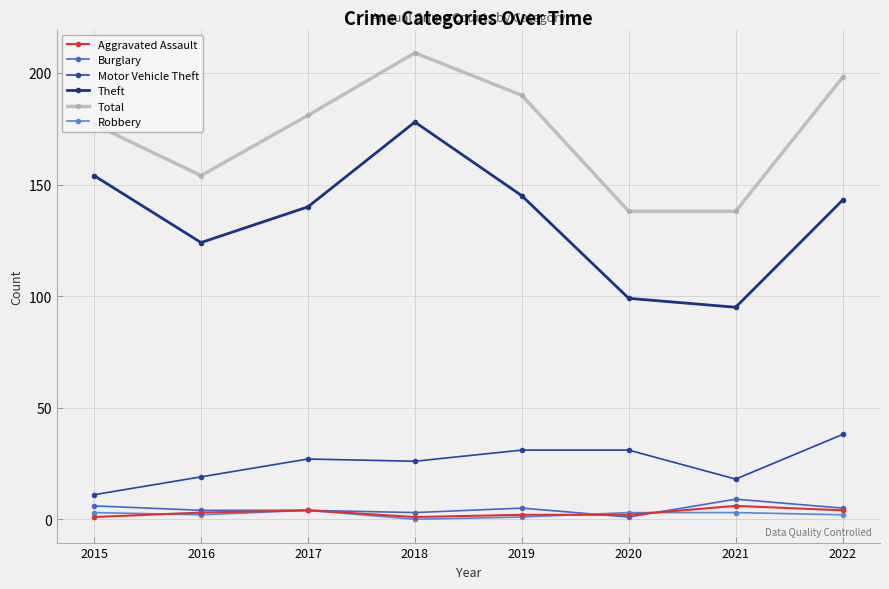

Which label corresponds to the smallest value in the chart?

2018